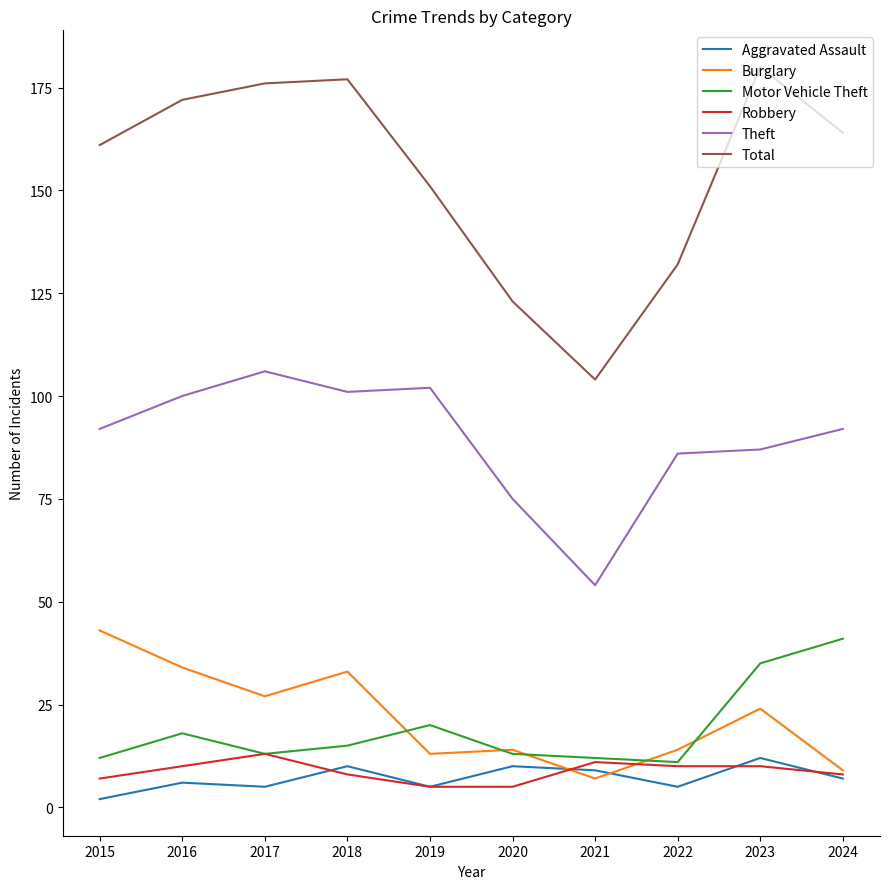

Rank the series at 2023 from highest to lowest value.

Total, Theft, Motor Vehicle Theft, Burglary, Aggravated Assault, Robbery